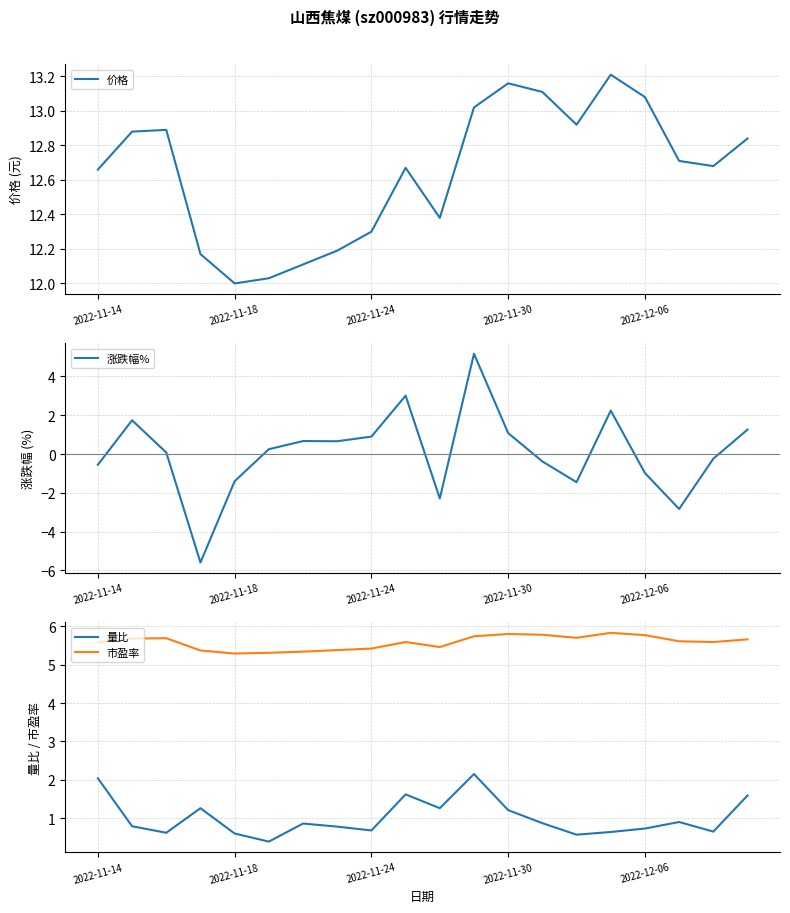

Is this an area chart (filled region under the line)?

No